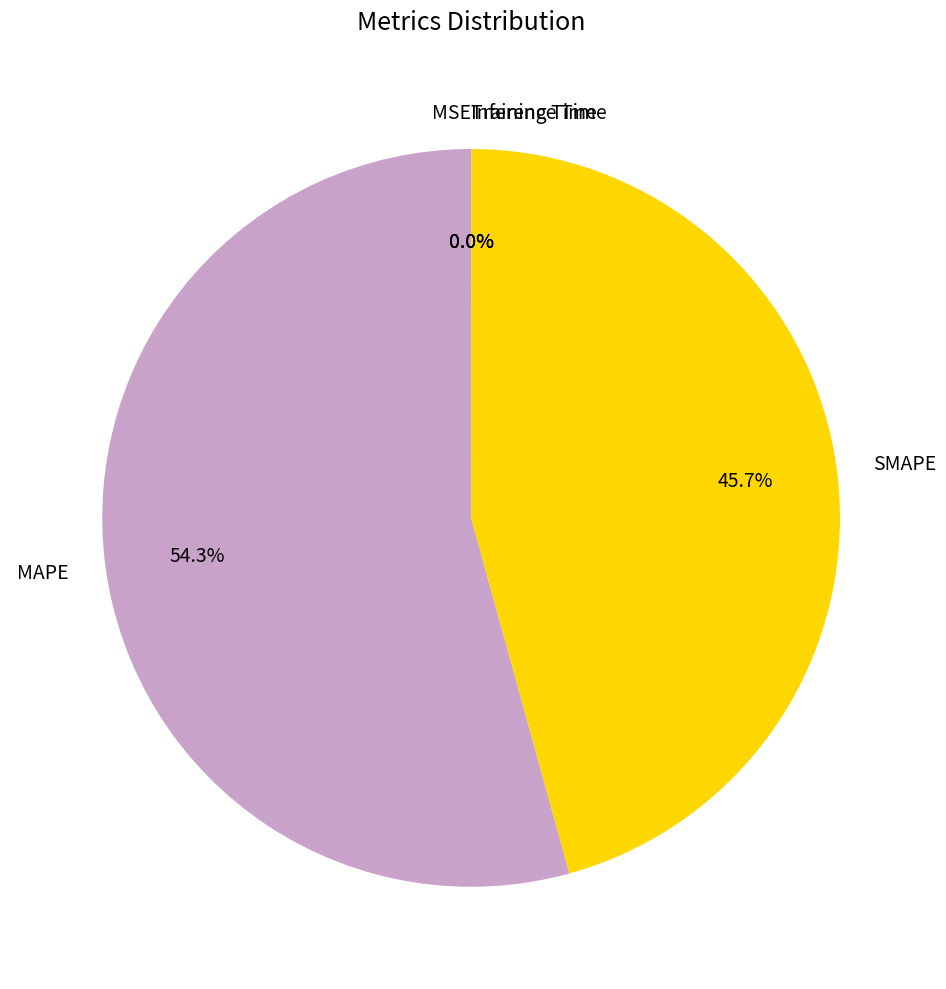

To the nearest percent, what portion does MAPE represent?

54%